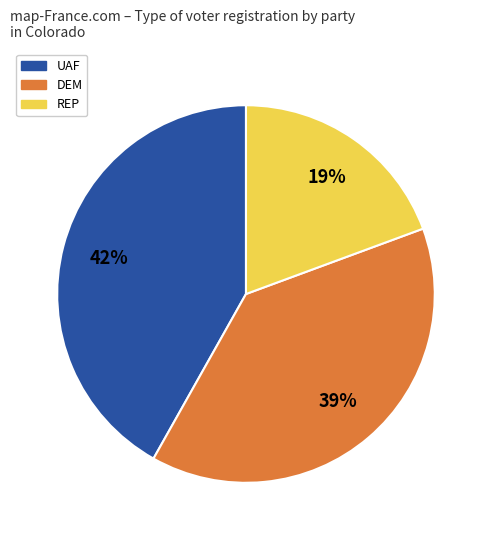

Which slice is the largest?

UAF